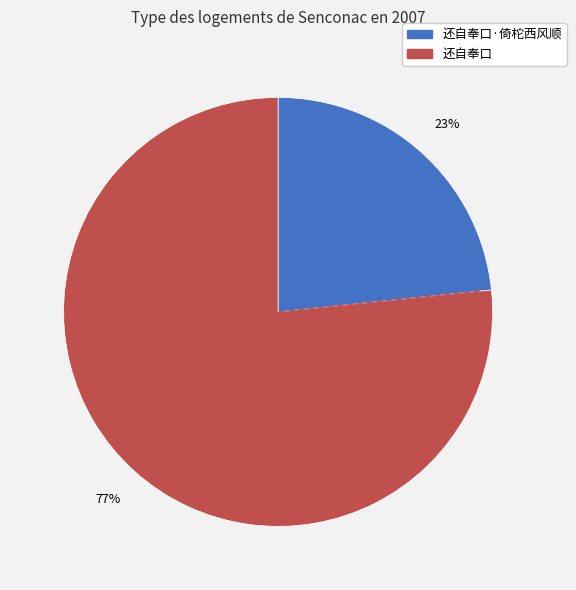

Which category has the biggest portion of the pie?

还自奉口